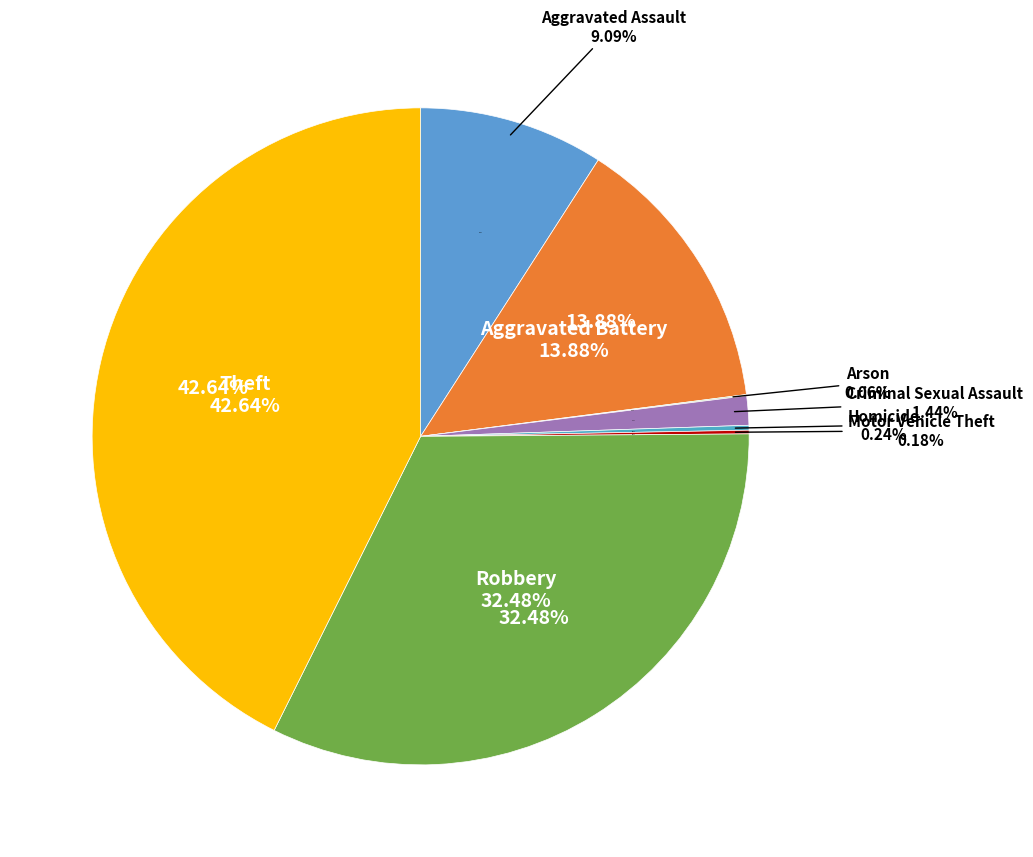

Which category has the biggest portion of the pie?

Theft